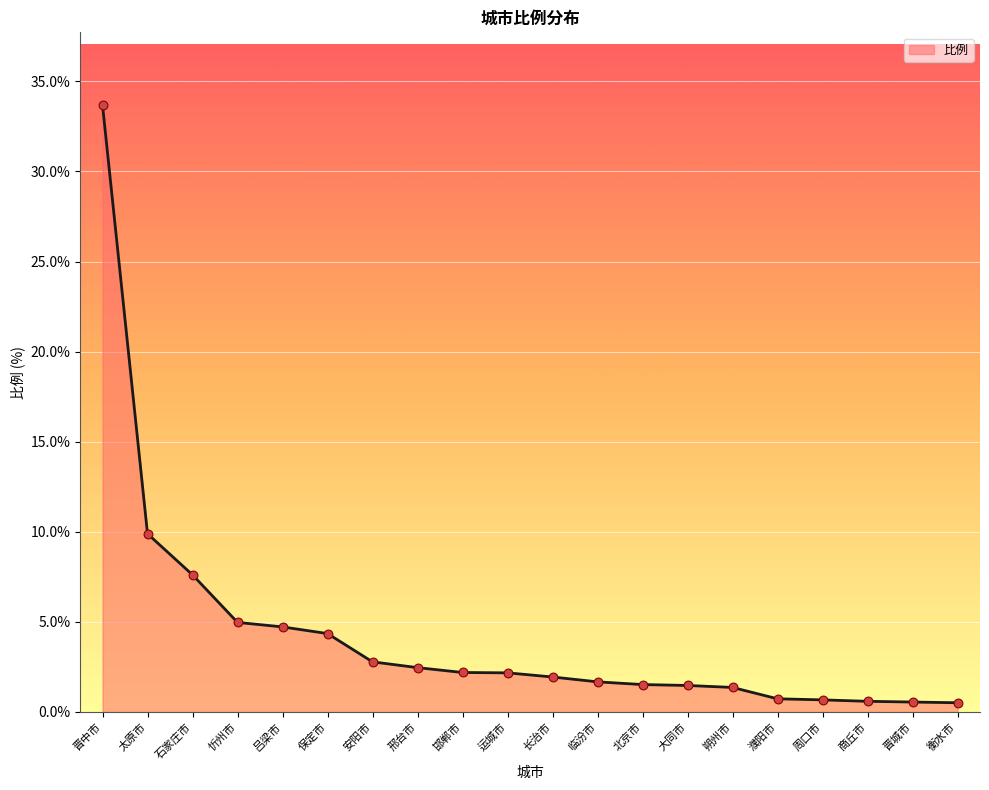

Approximately how many times larger is the value at 晋城市 compared to 安阳市?

0.2